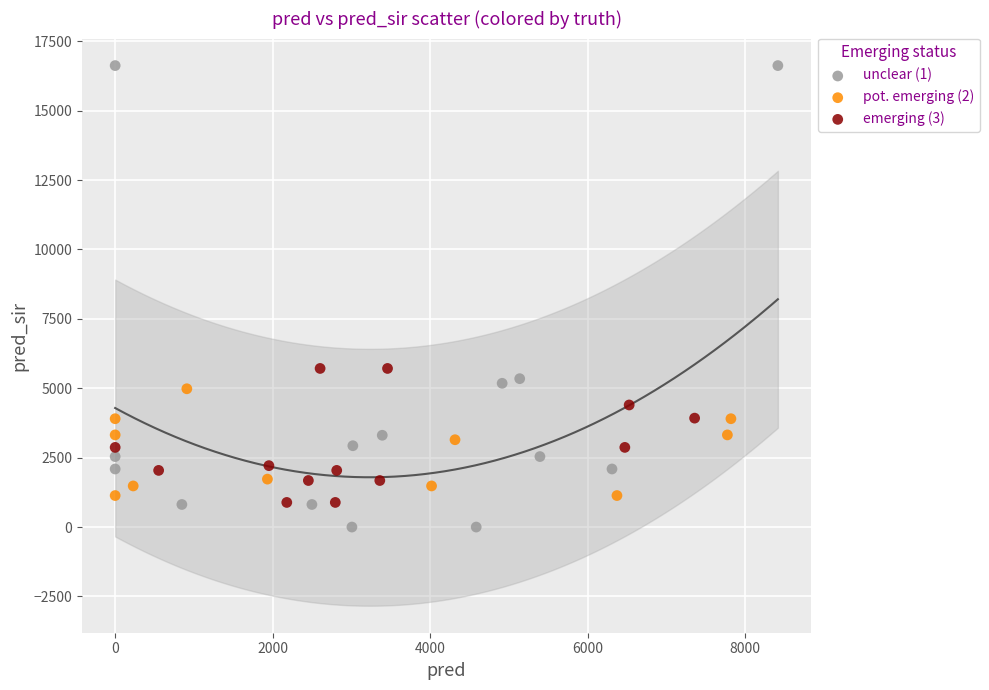

Which series reaches the maximum Y coordinate?

unclear (1)